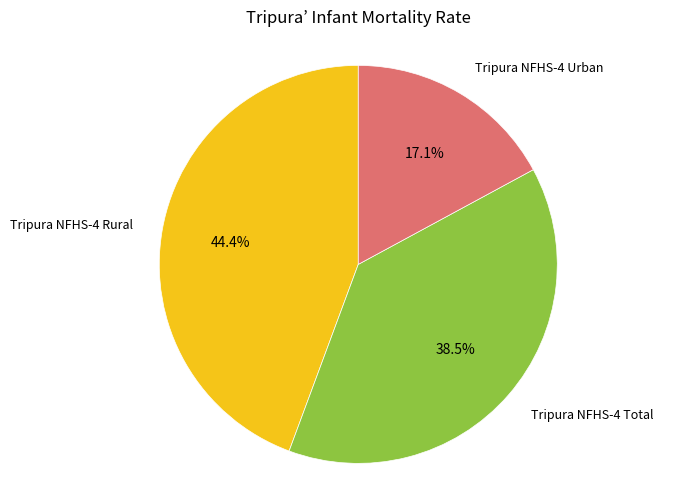

What is the smallest slice in the pie chart?

Tripura NFHS-4 Urban